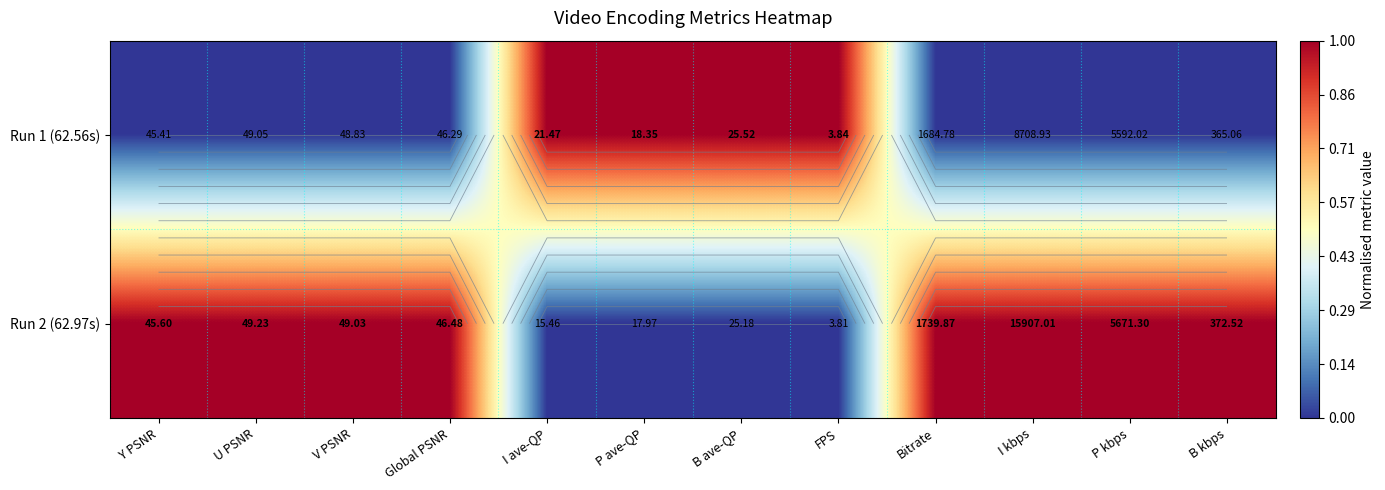

The Run 1 (62.56s) series shows 0 at B ave-QP. True or false?

False